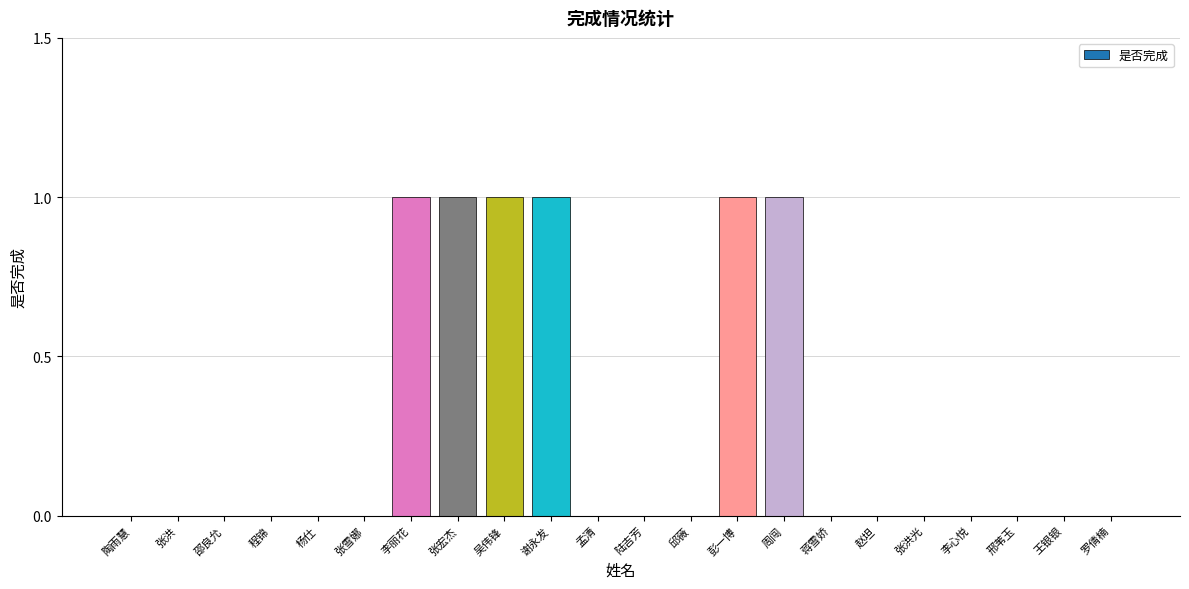

True or false: the data shows 1 at 邱薇.

False